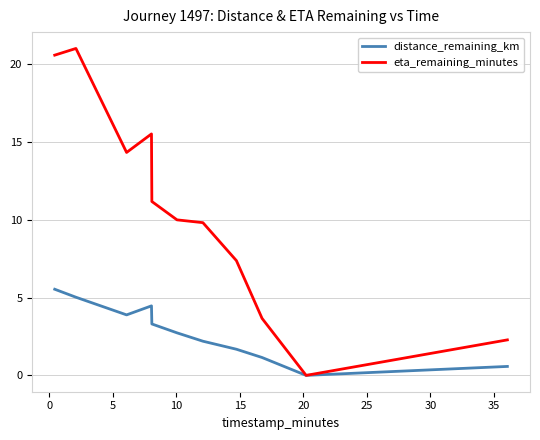

List the series in order of their overall mean, lowest first.

distance_remaining_km, eta_remaining_minutes